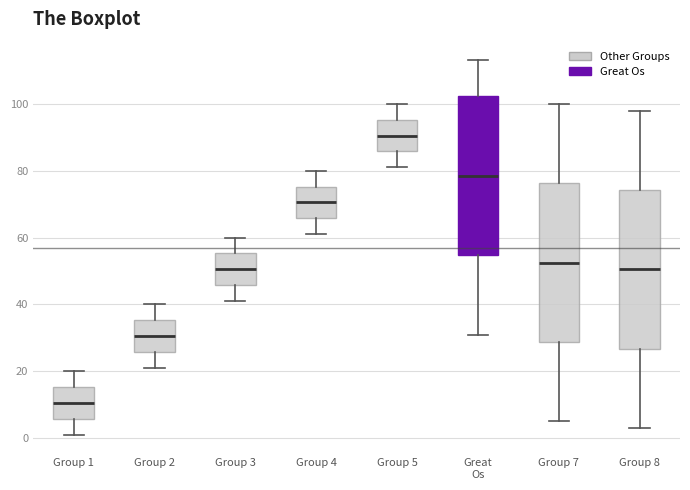

Reading left to right, transcribe this box plot: for each box, give where its median line is, the range the box spans, and where its two whiskers end, as read against the y-axis. The values are not printed on the chart, so give them approximately, as read against the axis.

Group 1: median 10, box 6 to 16, whiskers 2 to 20
Group 2: median 30, box 26 to 36, whiskers 22 to 40
Group 3: median 50, box 46 to 56, whiskers 42 to 60
Group 4: median 70, box 66 to 76, whiskers 62 to 80
Group 5: median 90, box 86 to 96, whiskers 82 to 100
Great Os: median 78, box 54 to 102, whiskers 32 to 114
Group 7: median 52, box 28 to 76, whiskers 6 to 100
Group 8: median 50, box 26 to 74, whiskers 4 to 98